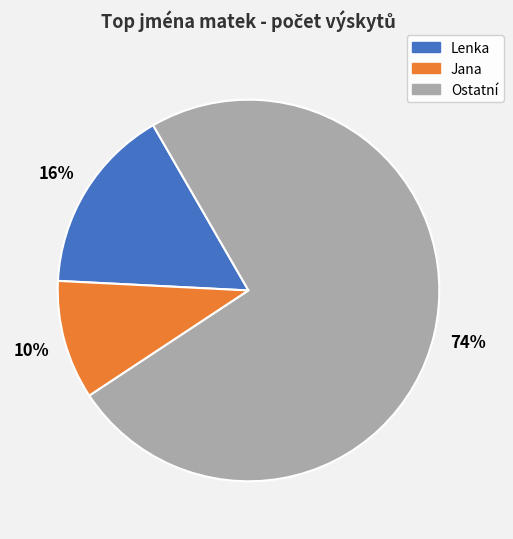

Does any single category account for the majority?

Yes